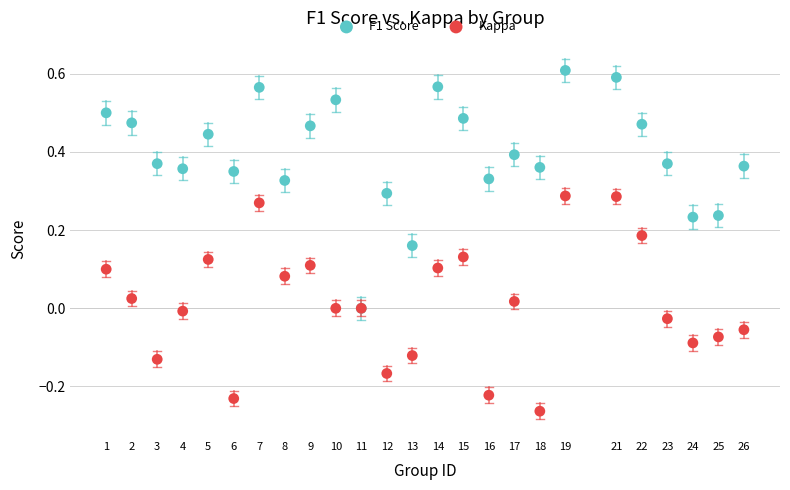

Which series contains the lowest Y value?

Kappa